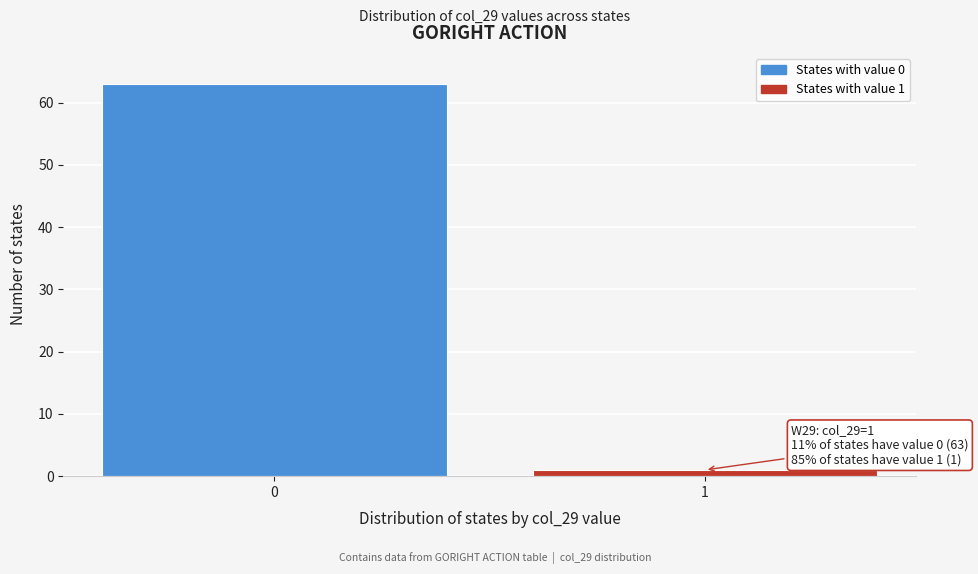

Reading right to left, list all the values displayed in this chart.

1=1	0=63